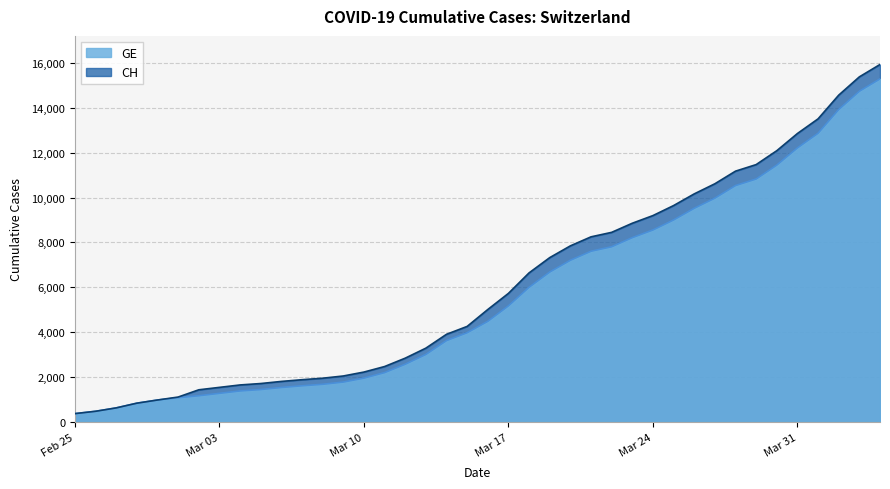

Reading right to left, list all the values displayed in this chart.

CH: 15926	15375	14561	13505	12852	12086	11467	11175	10613	10162	9642	9196	8855	8449	8249	7847	7323	6644	5731	5012	4259	3908	3291	2845	2472	2226	2051	1952	1885	1809	1715	1652	1544	1436	1113	981	840	630	479	375
GE: 15284	14733	13919	12863	12210	11444	10825	10533	9971	9520	9000	8554	8213	7807	7607	7205	6681	6002	5174	4485	3978	3627	3010	2574	2201	1955	1780	1681	1614	1538	1447	1384	1278	1171	1083	981	840	630	479	375